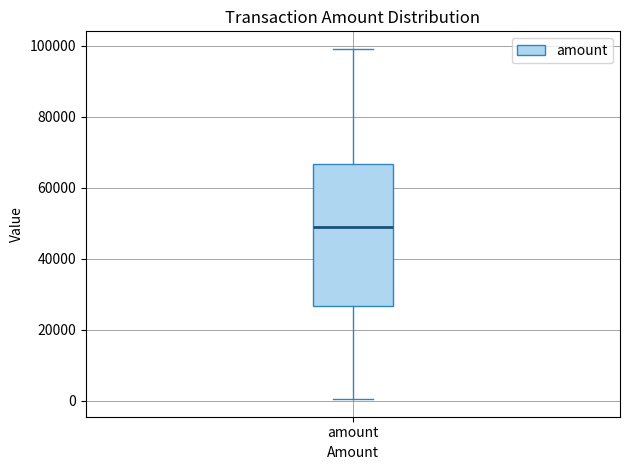

Transcribe this box plot: give where the median line is, the range the box spans, and where the two whiskers end, as read against the y-axis. The values are not printed on the chart, so give them approximately, as read against the axis.

median 48000, box 26000 to 66000, whiskers 0 to 100000